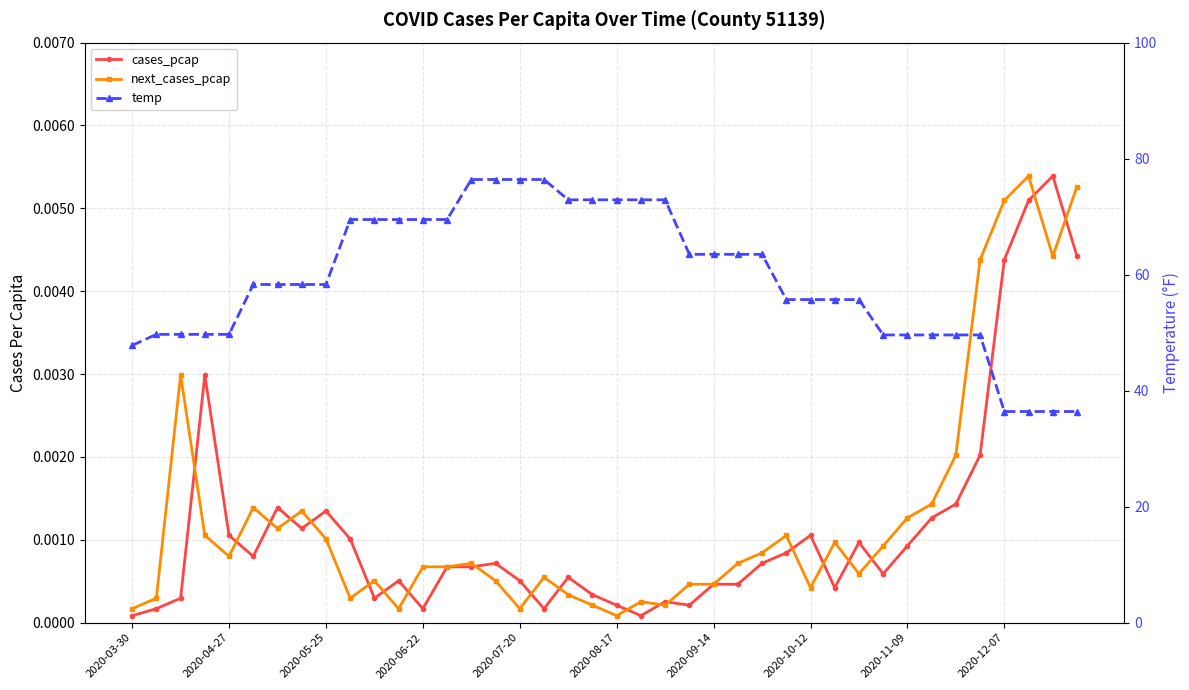

Reading left to right, list all the values displayed in this chart.

cases_pcap: 0.0	0.0	0.0	0.0	0.0	0.0	0.0	0.0	0.0	0.0	0.0	0.0	0.0	0.0	0.0	0.0	0.0	0.0	0.0	0.0	0.0	0.0	0.0	0.0	0.0	0.0	0.0	0.0	0.0	0.0	0.0	0.0	0.0	0.0	0.0	0.0	0.0	0.0	0.0	0.0
next_cases_pcap: 0.0	0.0	0.0	0.0	0.0	0.0	0.0	0.0	0.0	0.0	0.0	0.0	0.0	0.0	0.0	0.0	0.0	0.0	0.0	0.0	0.0	0.0	0.0	0.0	0.0	0.0	0.0	0.0	0.0	0.0	0.0	0.0	0.0	0.0	0.0	0.0	0.0	0.0	0.0	0.0
temp: 47.8	49.7	49.7	49.7	49.7	58.3	58.3	58.3	58.3	69.5	69.5	69.5	69.5	69.5	76.4	76.4	76.4	76.4	72.9	72.9	72.9	72.9	72.9	63.5	63.5	63.5	63.5	55.7	55.7	55.7	55.7	49.6	49.6	49.6	49.6	49.6	36.4	36.4	36.4	36.4